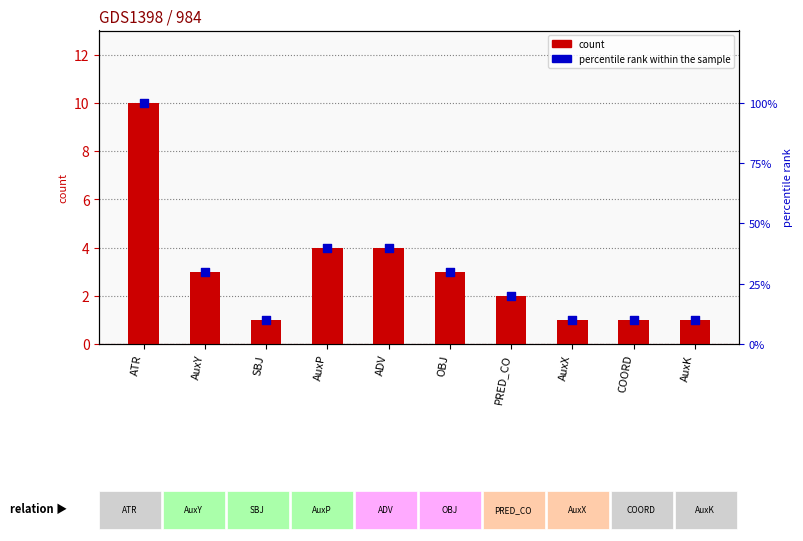

Which series reaches the maximum Y coordinate?

percentile rank within the sample